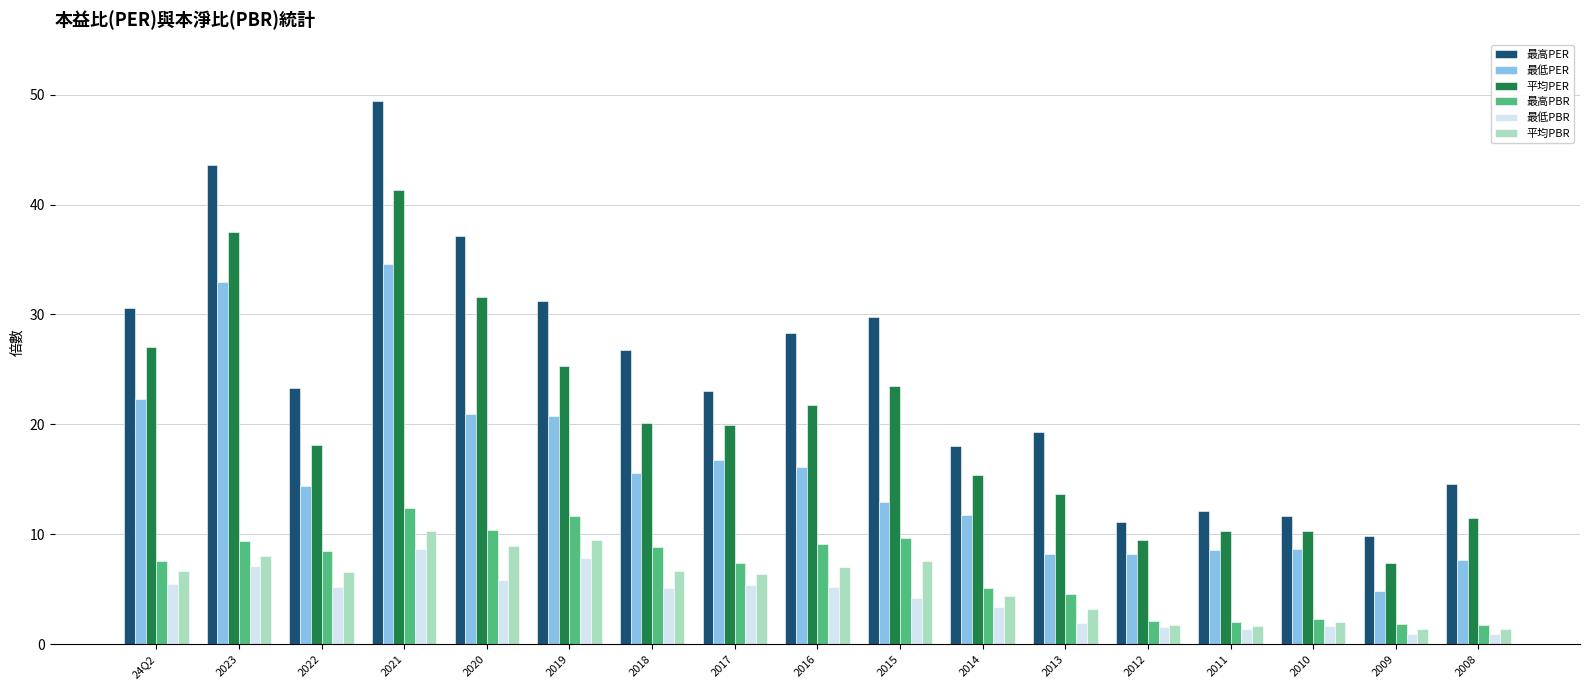

How many groups of bars are there?

17